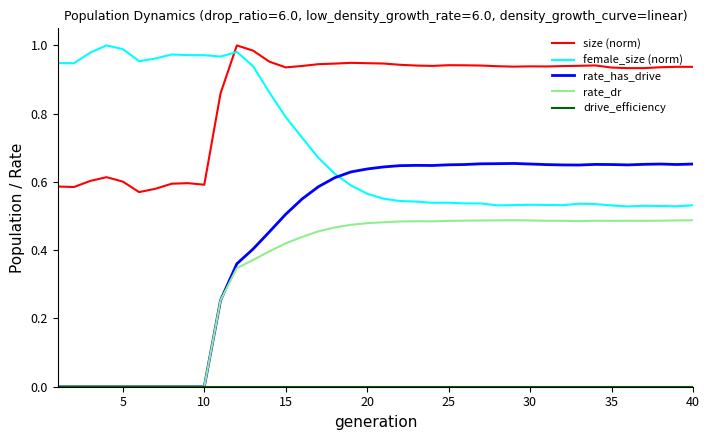

True or false: size (norm) and rate_dr cross at least once.

False